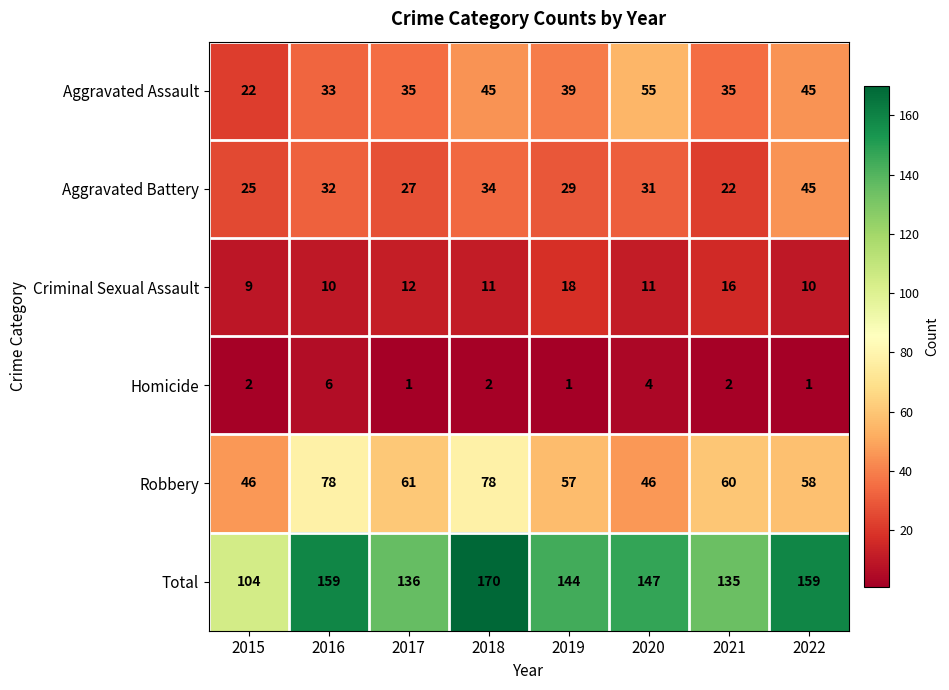

How many values in the Homicide series are below 2?

3